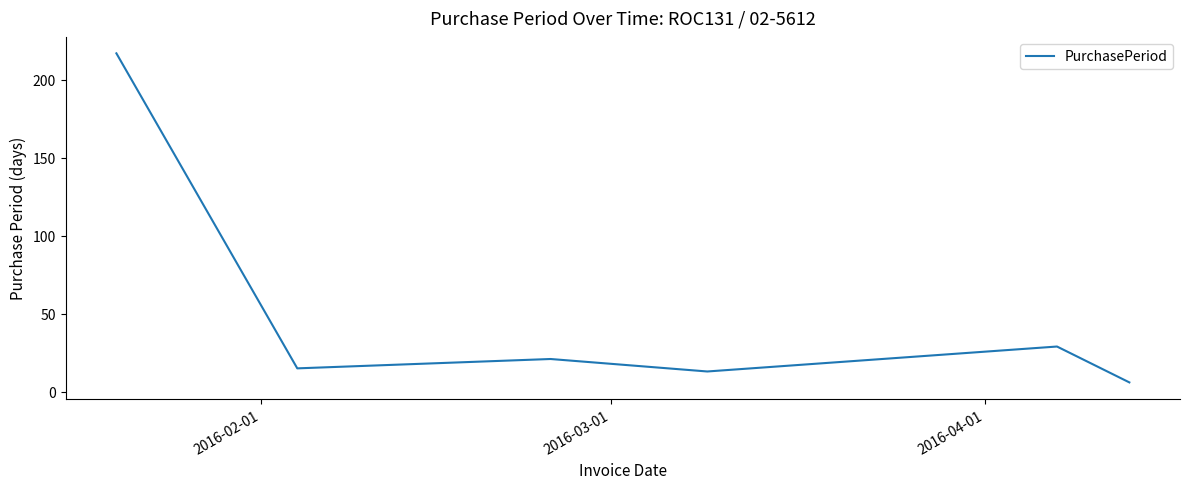

Does the chart display data point markers on the line(s)?

No